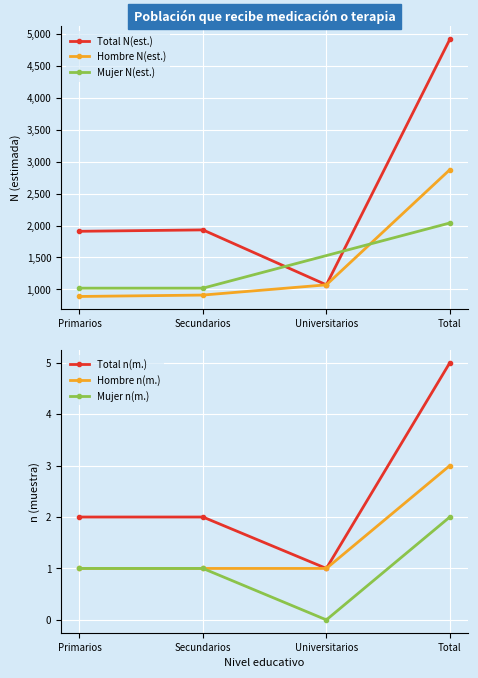

What is the total value across all series at Secundarios?

2848